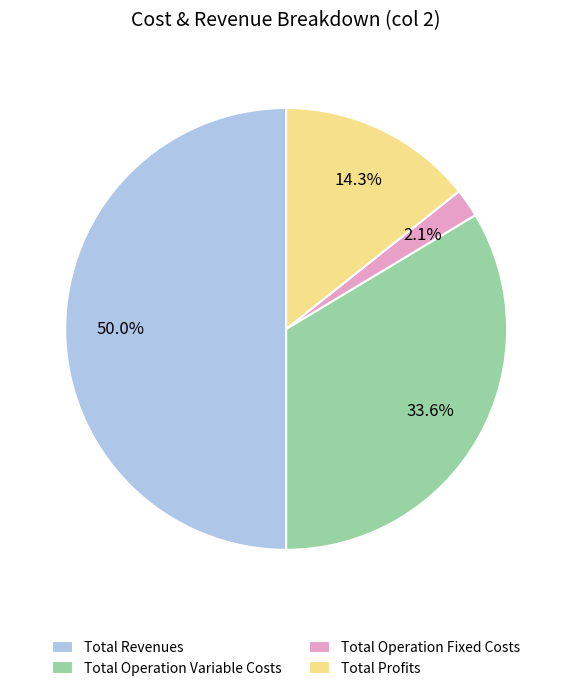

To the nearest percent, what percentage of the pie is Total Operation Fixed Costs?

2%